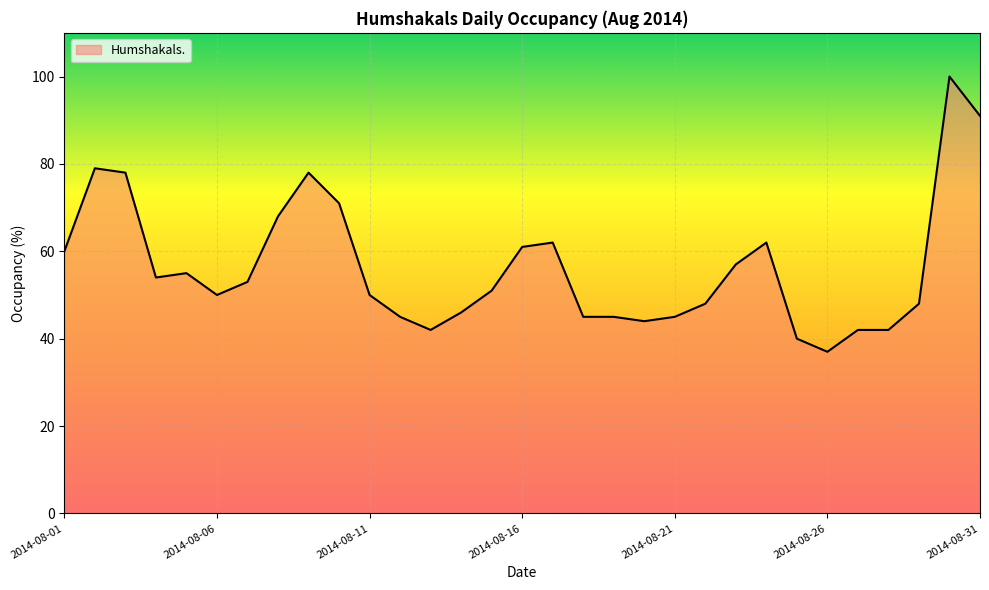

What is the maximum value shown in the chart?

100